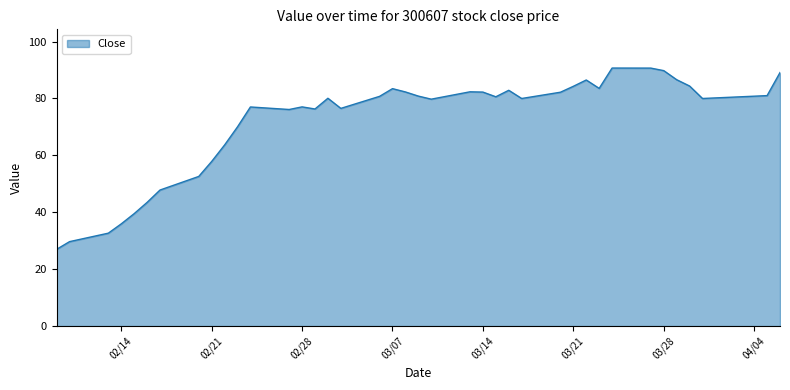

What is the maximum value shown in the chart?

90.7